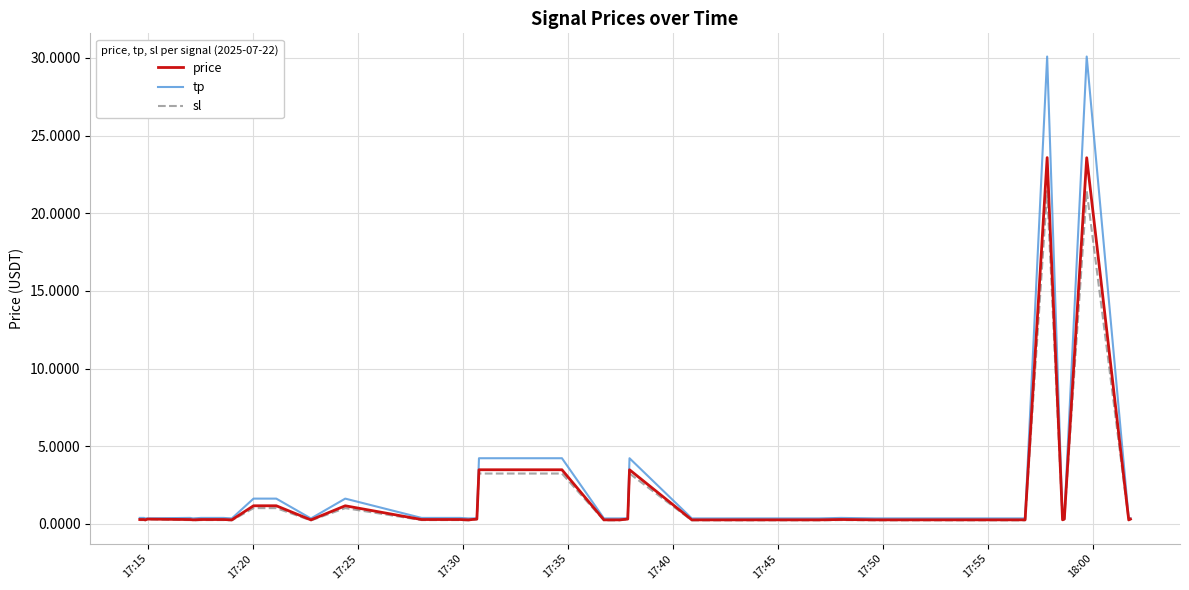

Is this an area chart (filled region under the line)?

No